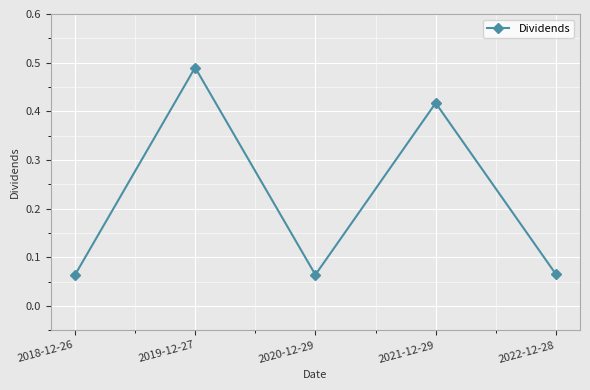

True or false: the data has more than 2 interior local peaks.

False